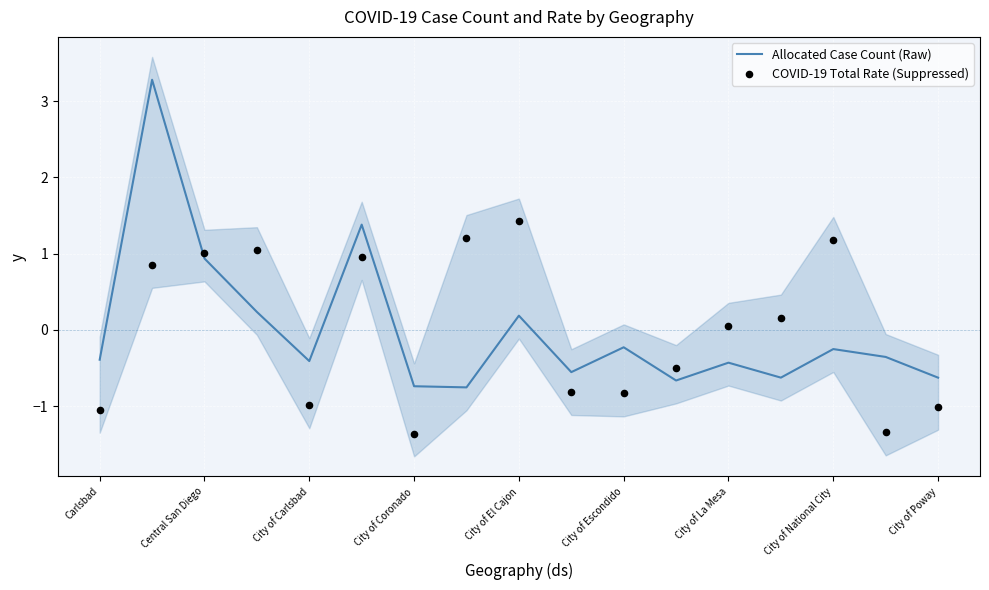

Which series reaches the minimum Y coordinate?

COVID-19 Total Rate (Suppressed)